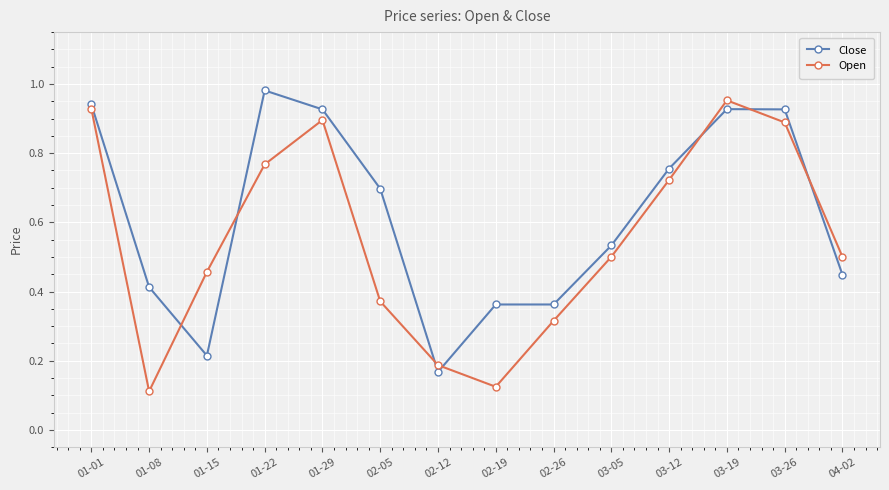

How many interior local peaks does the Open series have?

2